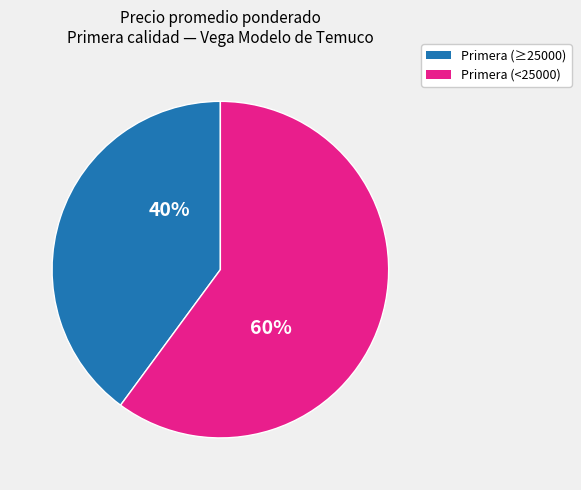

Rank the categories by value from highest to lowest.

Primera (<25000), Primera (≥25000)